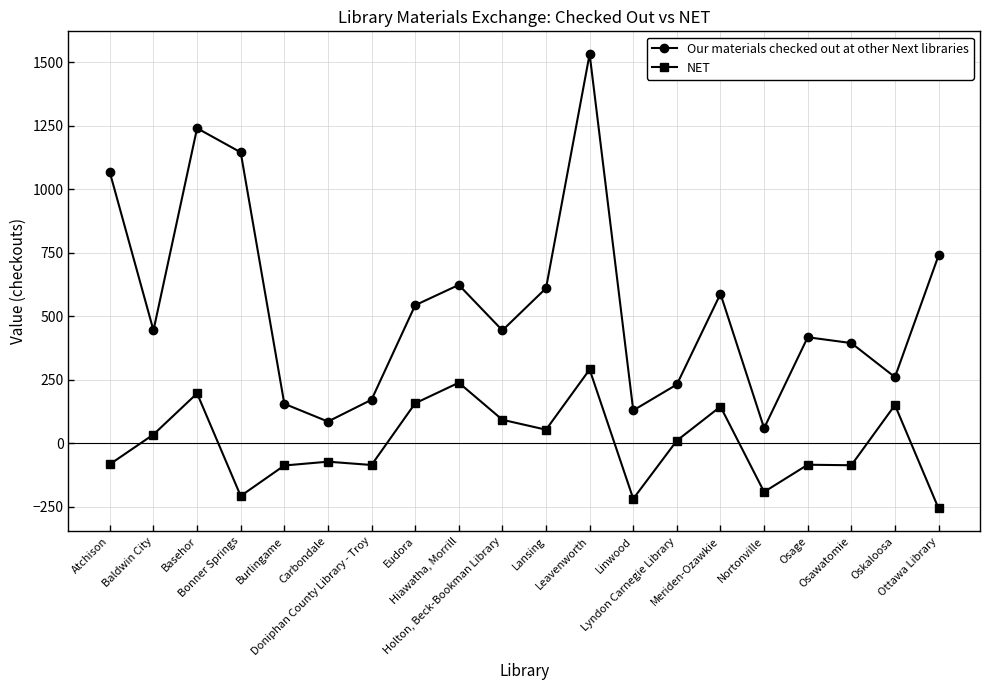

Rank the series by their average value, from lowest to highest.

NET, Our materials checked out at other Next libraries